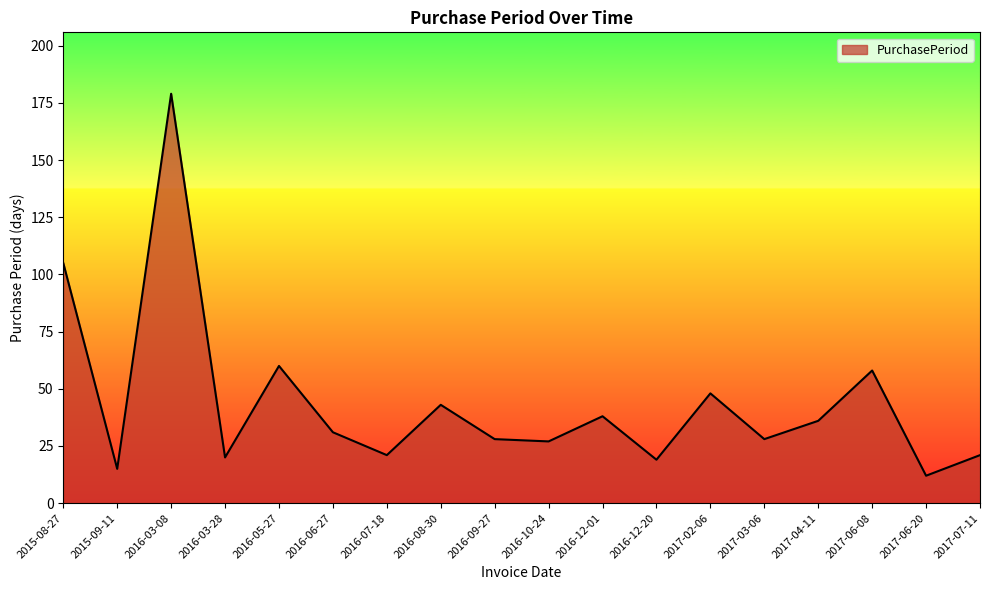

At which label is the value closest to 95?

2015-08-27